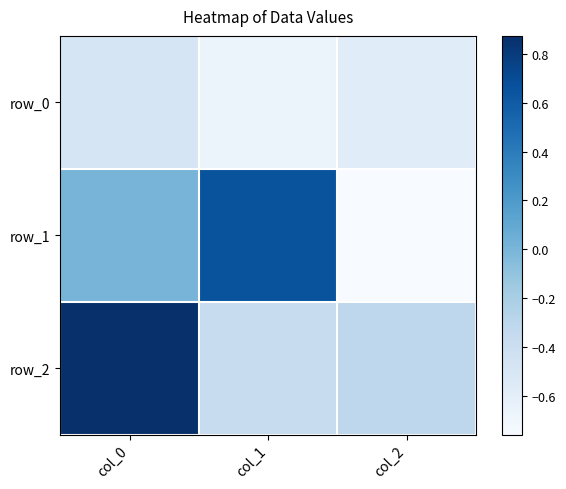

Which label corresponds to the smallest value in the chart?

col_2